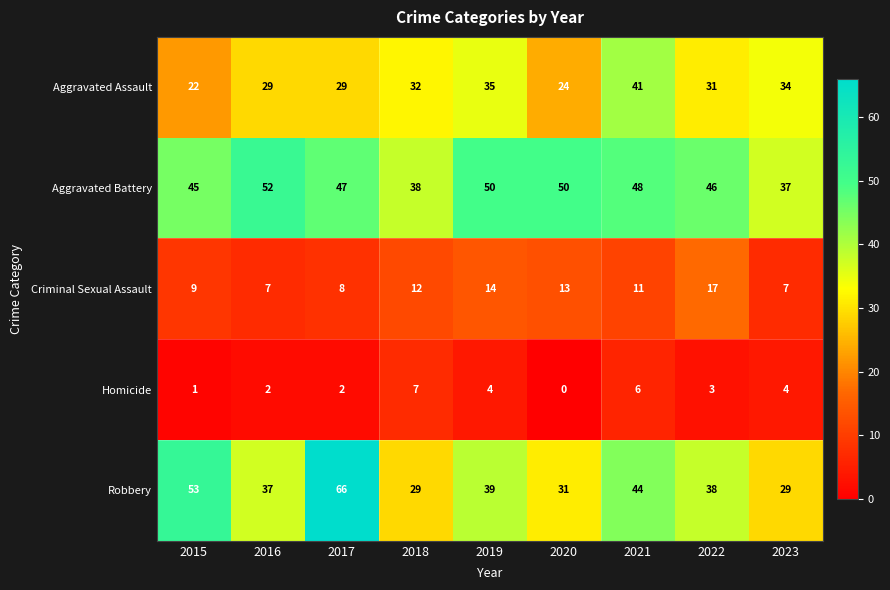

How many data points does each series have?

9